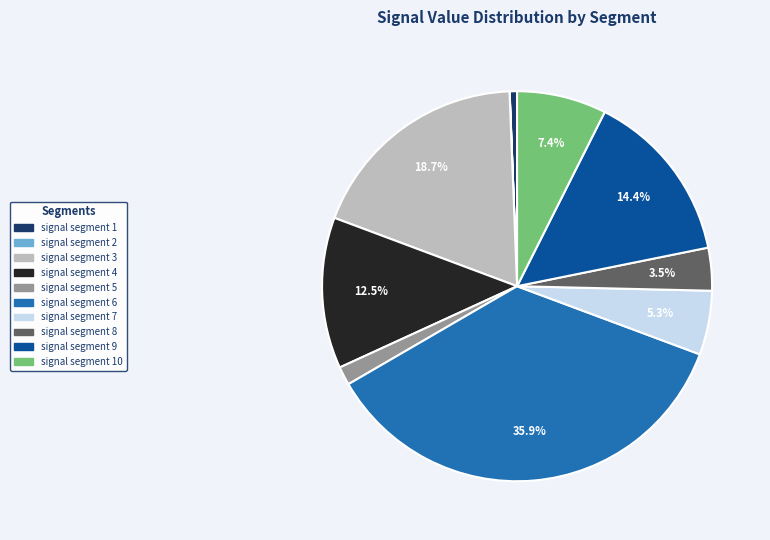

Does any single category account for the majority?

No